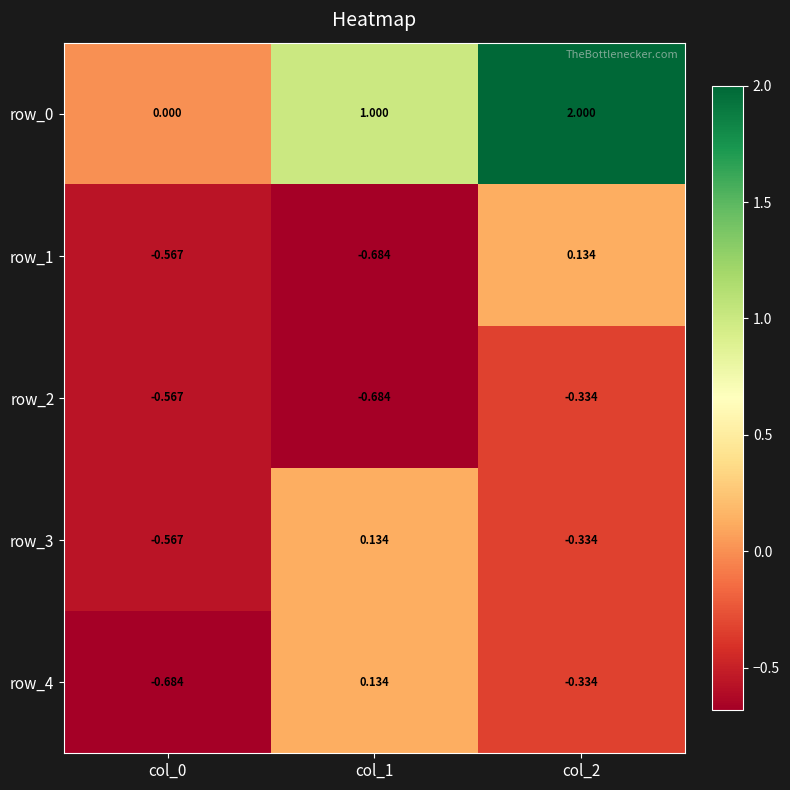

At which label is row_0 closest to 1?

col_1